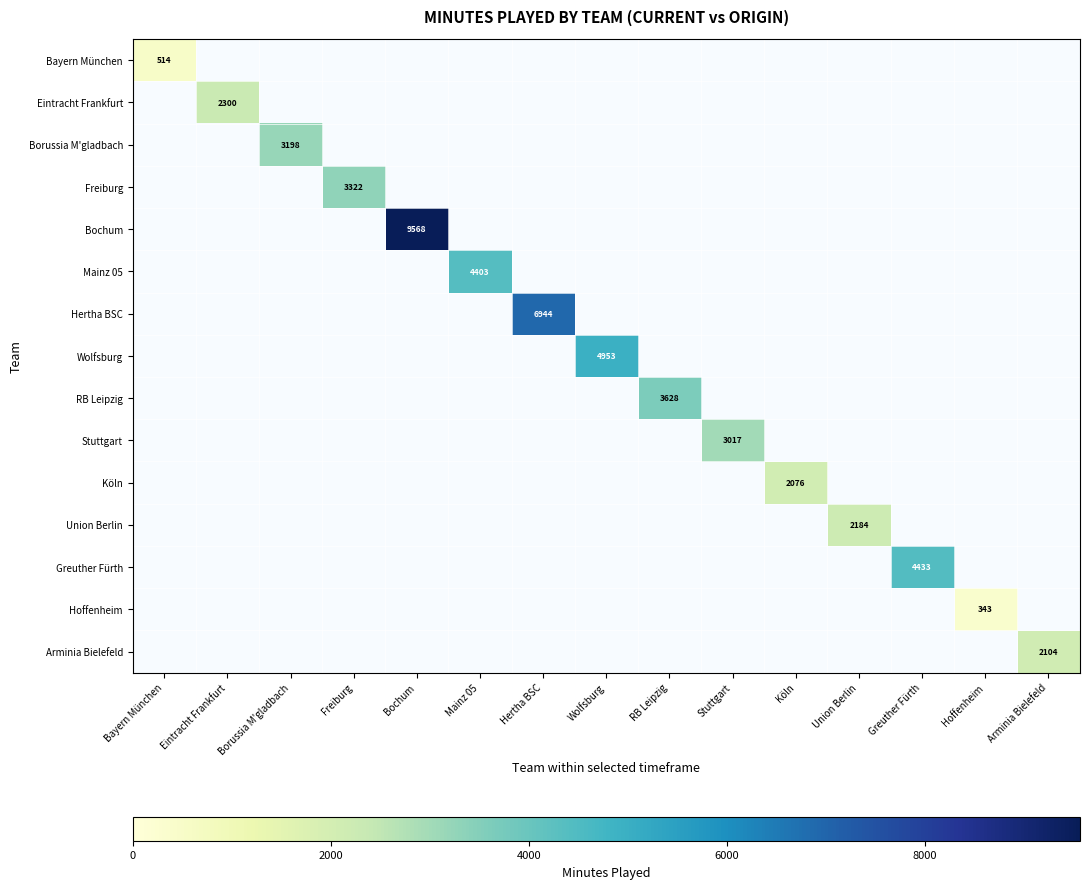

At how many categories does at least one series exceed 4098?

5